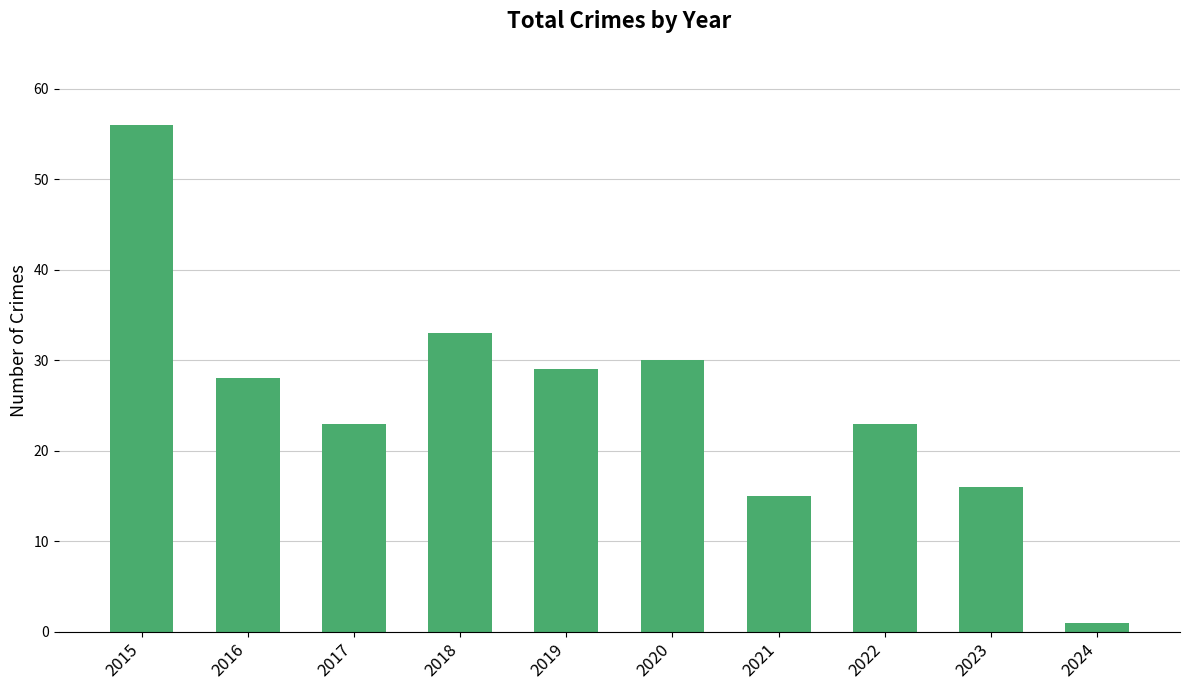

Between 2019 and 2024, which is larger?

2019